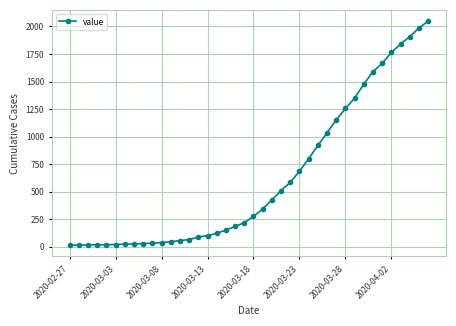

What is the difference between the maximum and minimum values?

2036